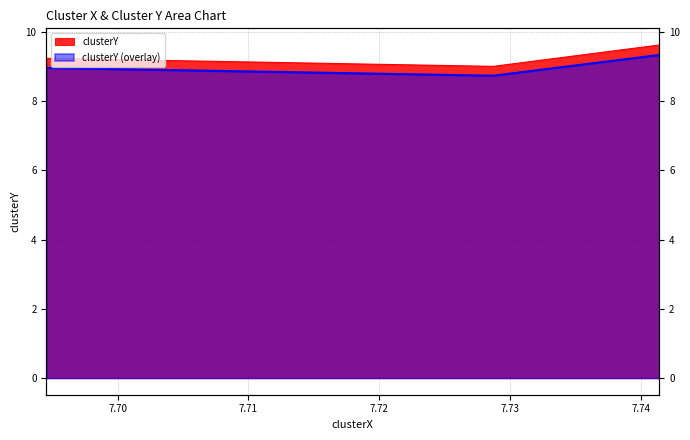

What is the value of the 1st point from the left?

9.2